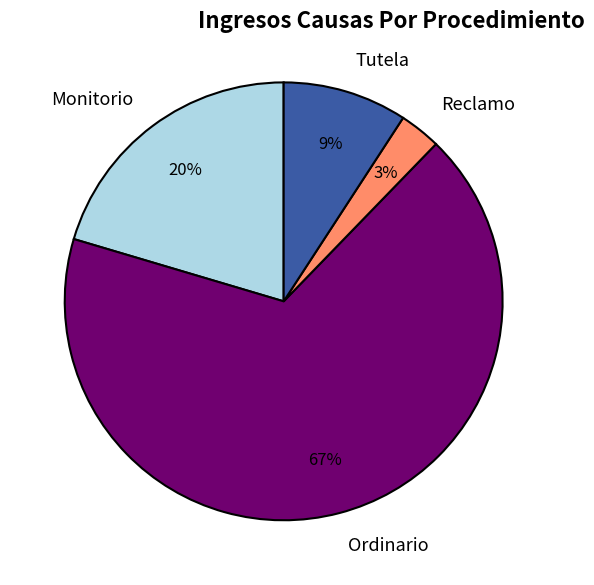

Combined, do Reclamo and Monitorio account for over 50%?

No